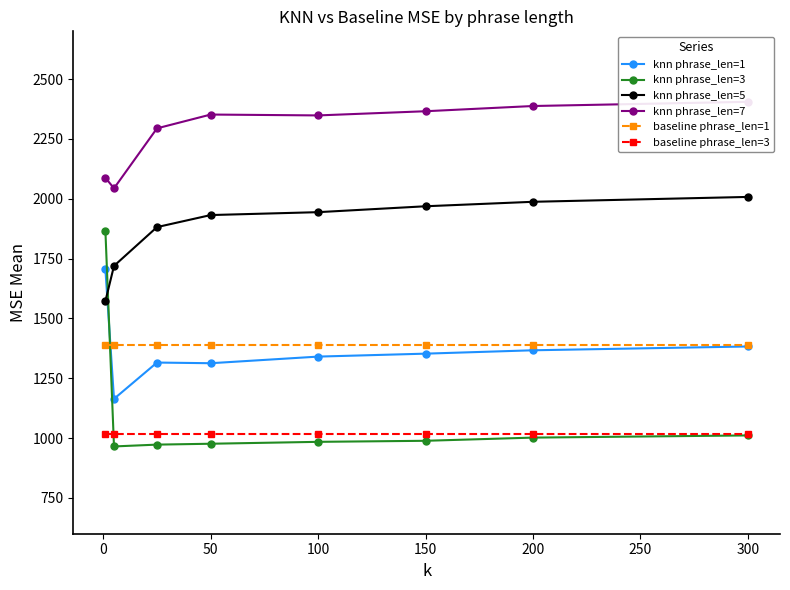

Is it true that knn phrase_len=5 equals 505.1 at 100?

False